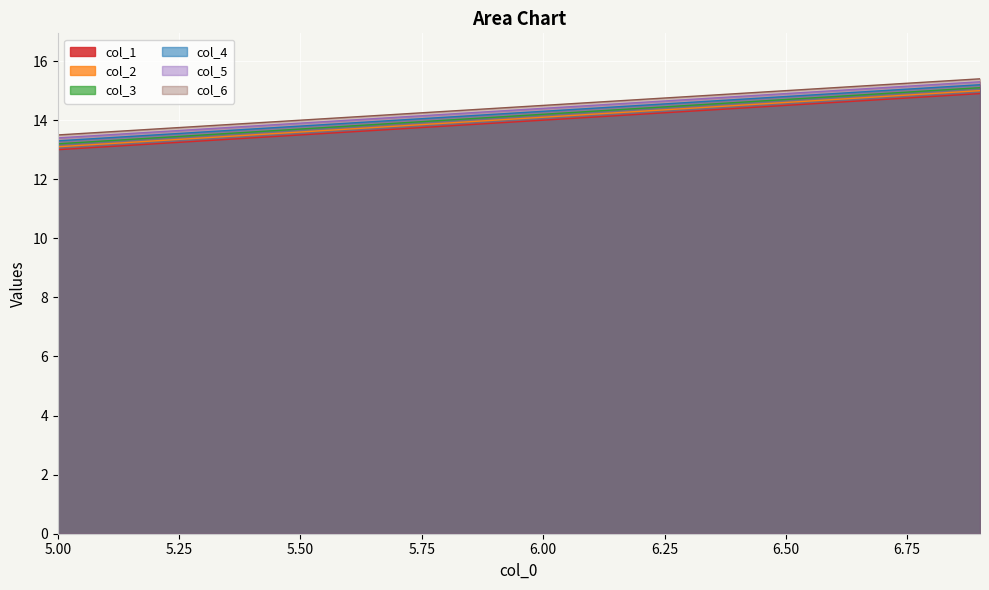

True or false: col_3 and col_1 intersect in this chart.

False